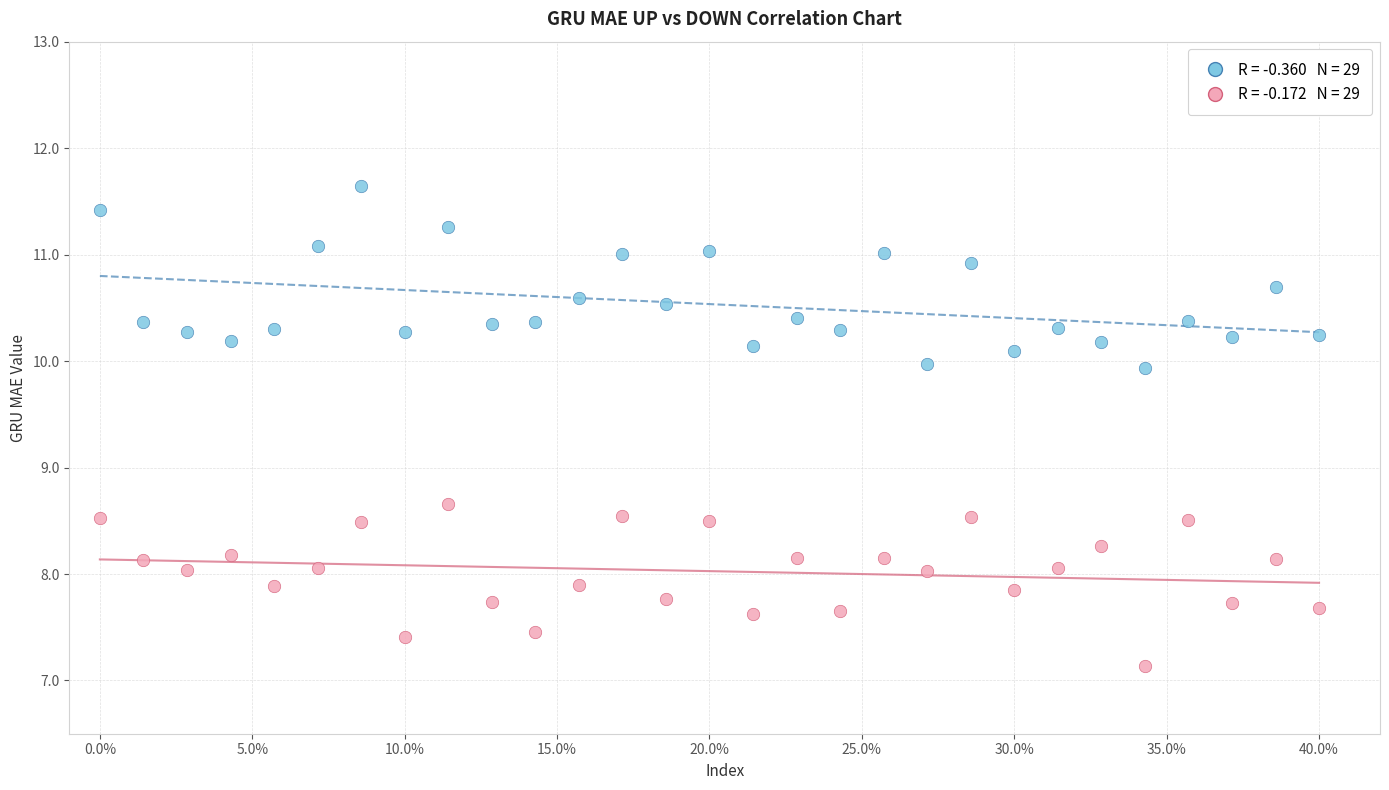

Across all data points, what is the range of X values (max minus min)?

40.0